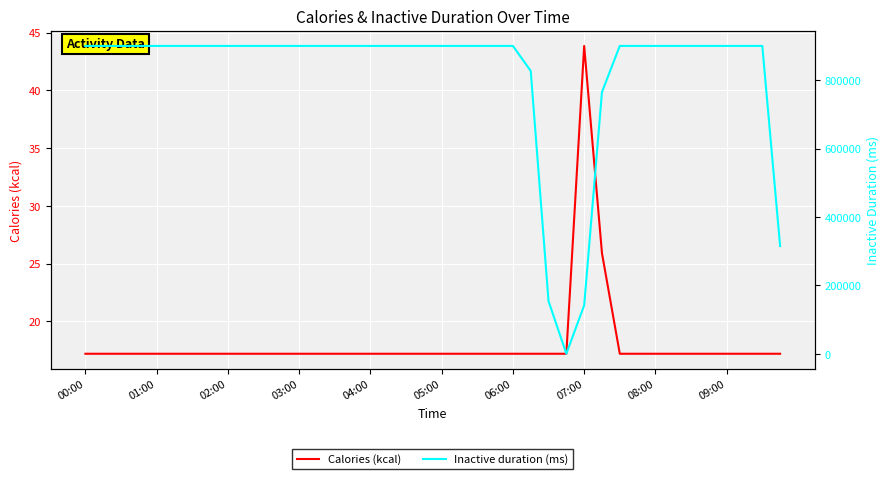

What is the maximum value shown in the chart?

900000.0